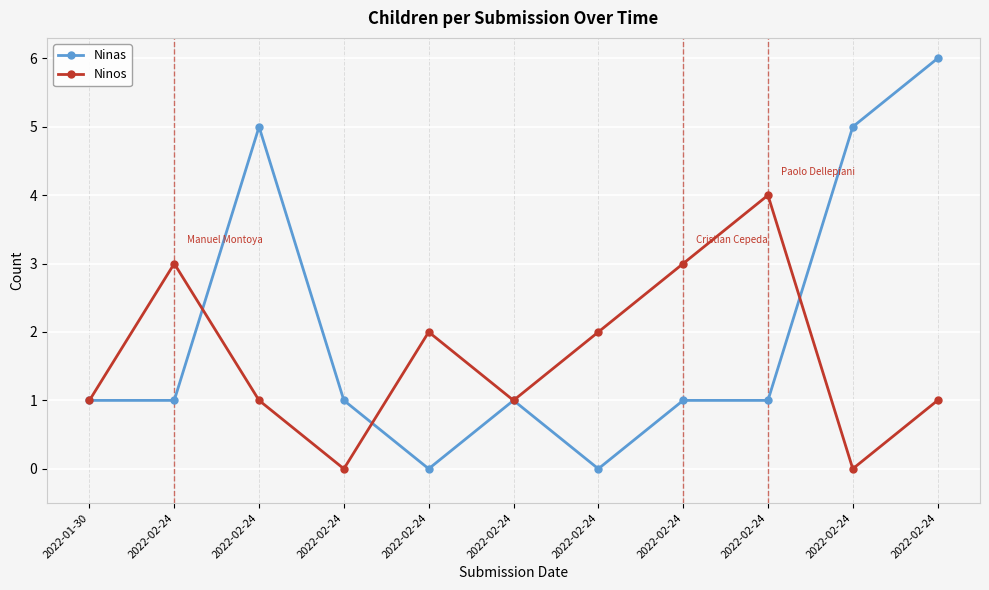

What is the difference between the maximum and second lowest values in the Ninos series?

4